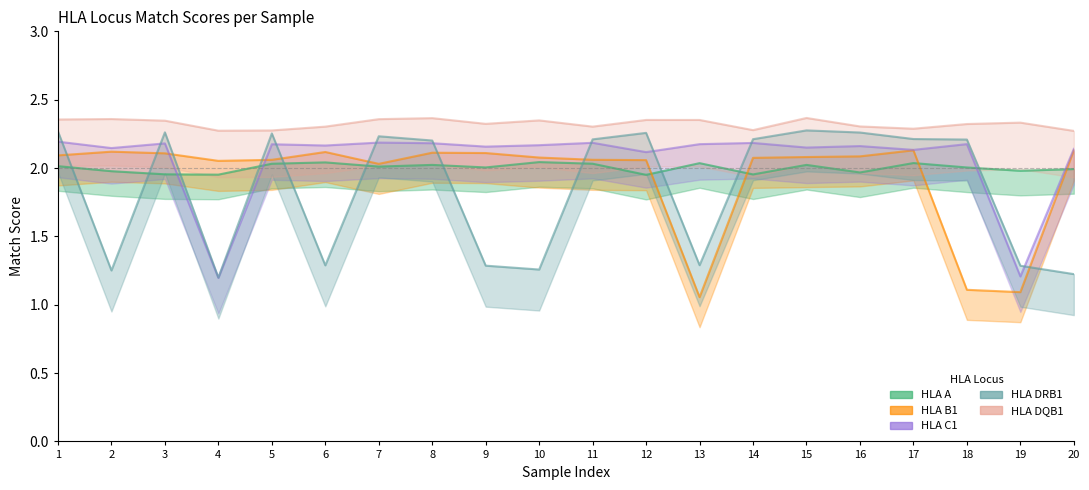

Which series changed the most between 11 and 16?

HLA DRB1